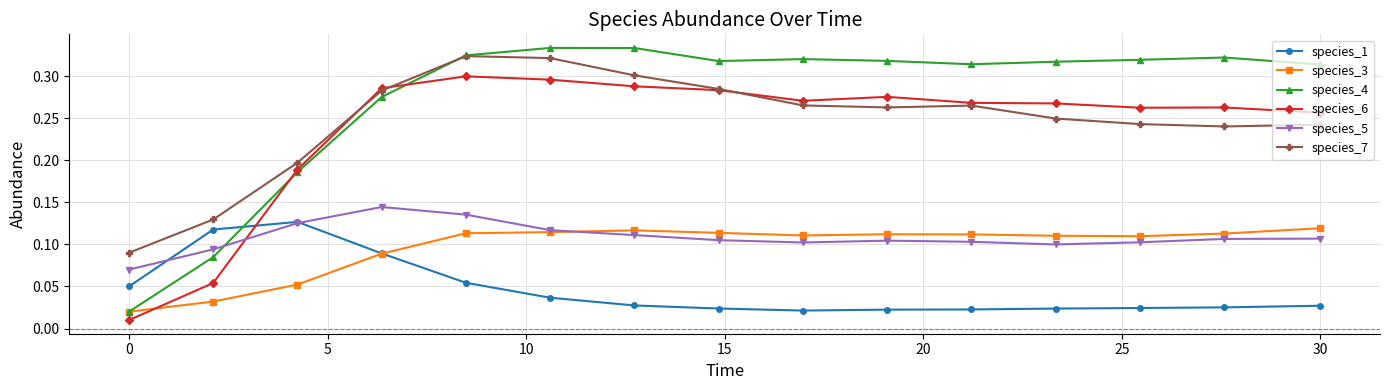

Which series has the largest total across all categories?

species_4